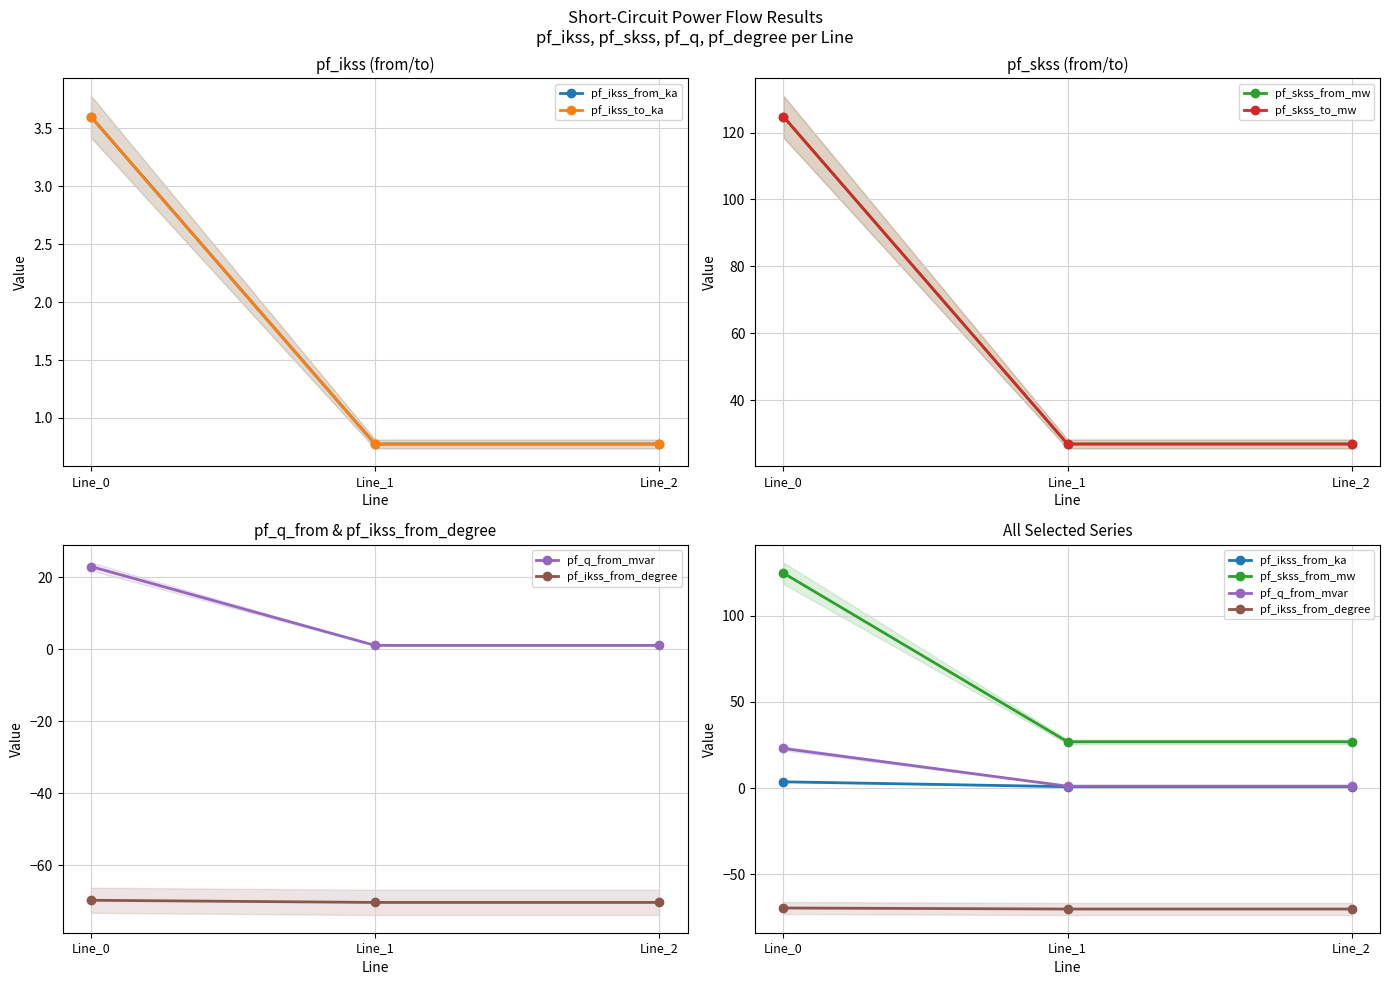

The pf_q_from_mvar series shows 1.1 at Line_1. True or false?

True